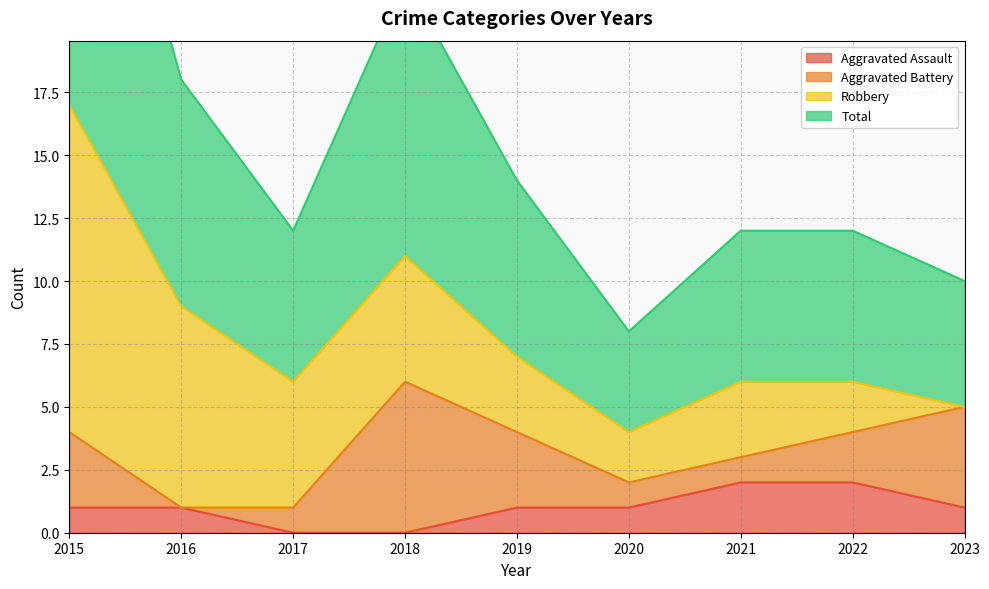

Which has a higher value, 2022 or 2016?

2022